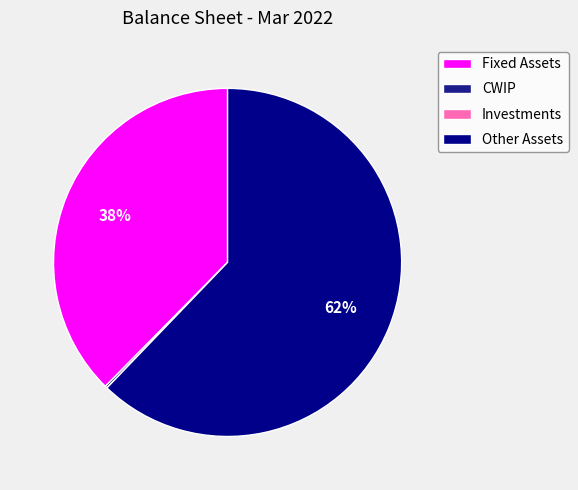

Rank the categories by value from lowest to highest.

Investments, CWIP, Fixed Assets, Other Assets